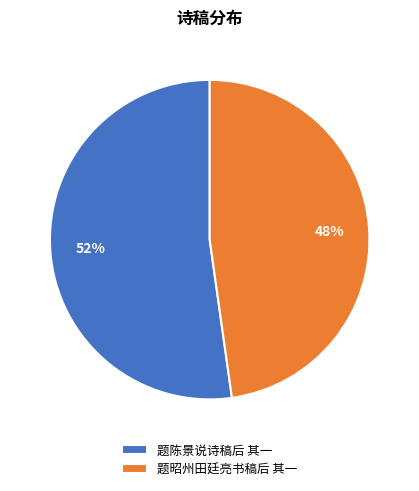

Is it true that 题昭州田廷亮书稿后 其一 is 39% of the pie?

False